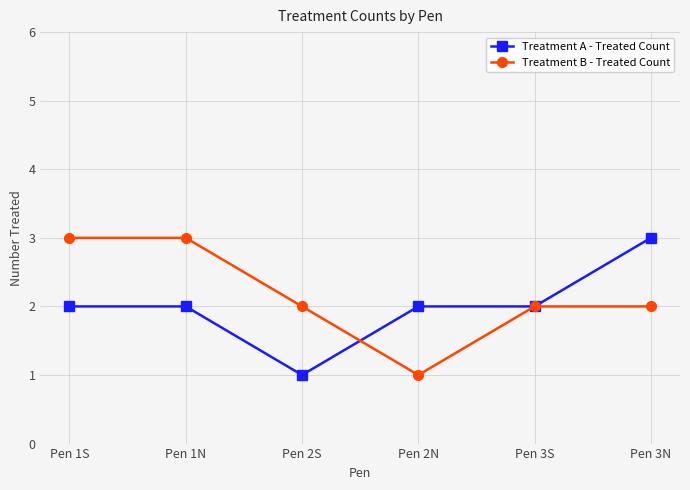

The Treatment B - Treated Count series shows 2 at Pen 2S. True or false?

True